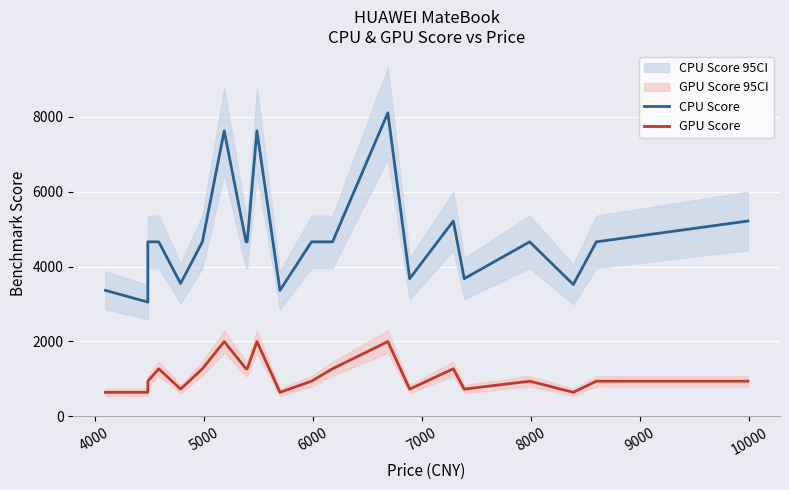

Which series has the largest total across all categories?

CPU Score